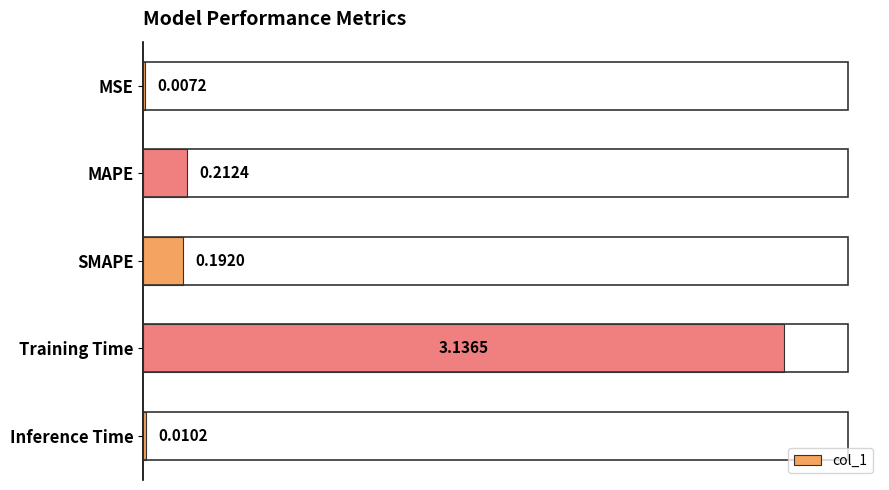

What is the sum of all values?

3.6